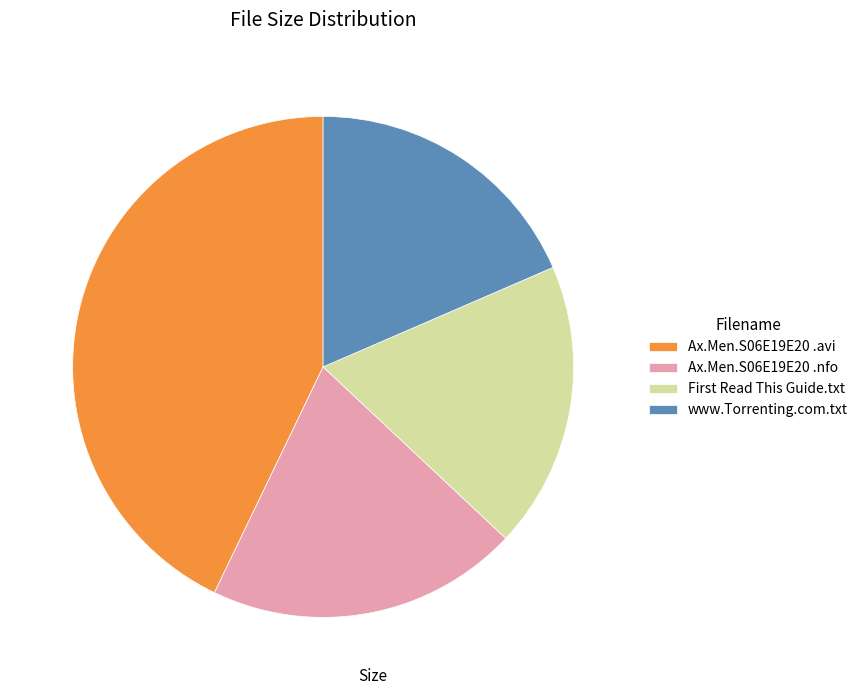

Does www.Torrenting.com.txt represent more than half of the total?

No